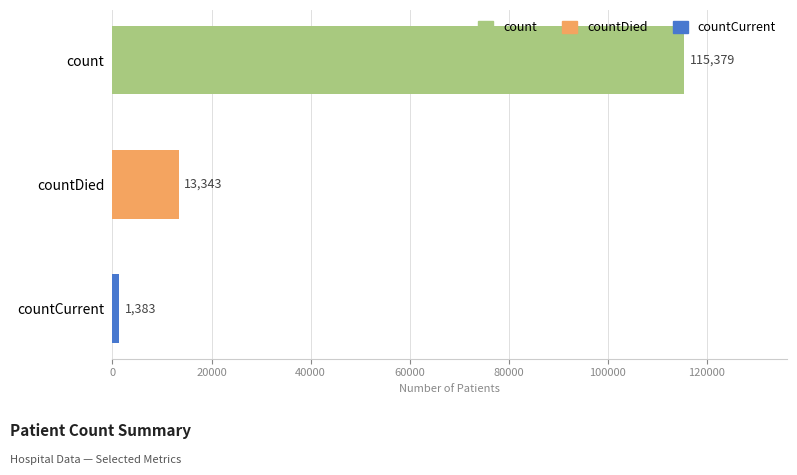

What is the sum of all values?

130105